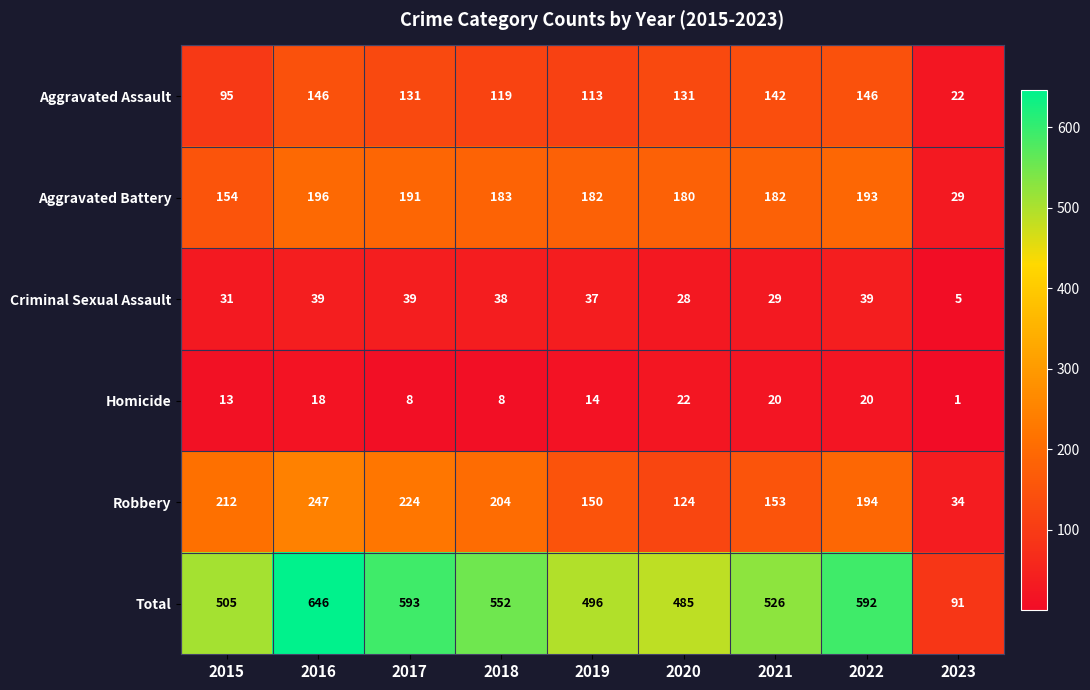

At which label does Total reach its peak?

2016